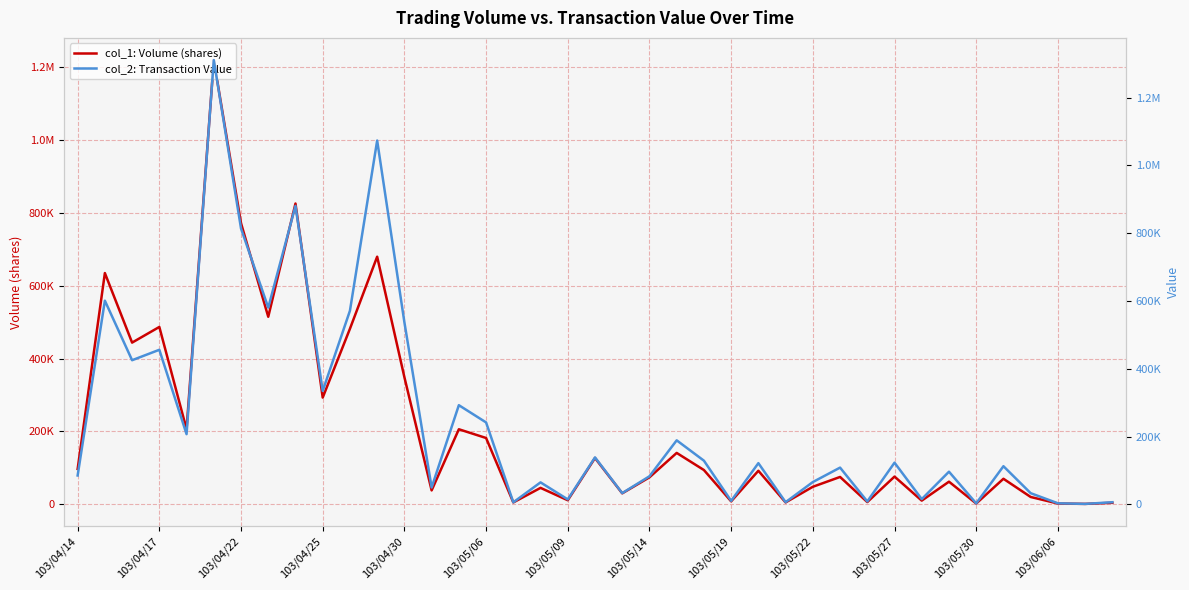

Is this an area chart (filled region under the line)?

No